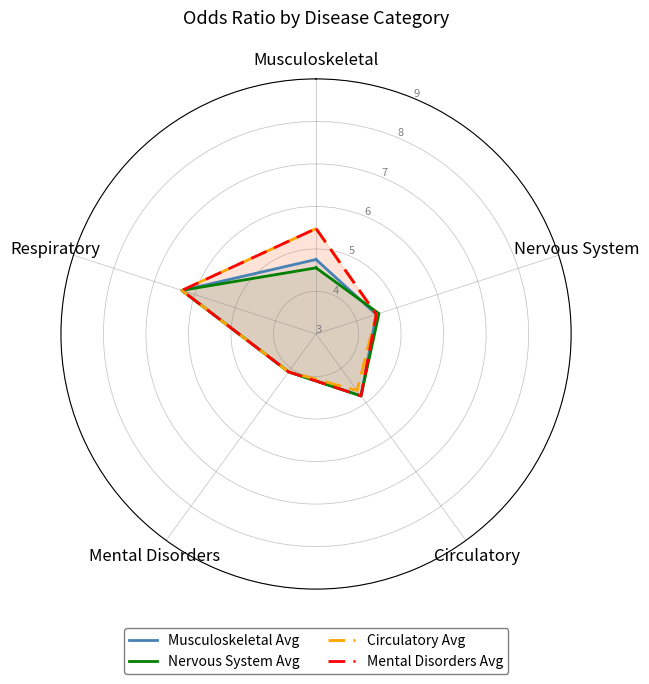

What is the lowest value of the Nervous System Avg series?

4.1